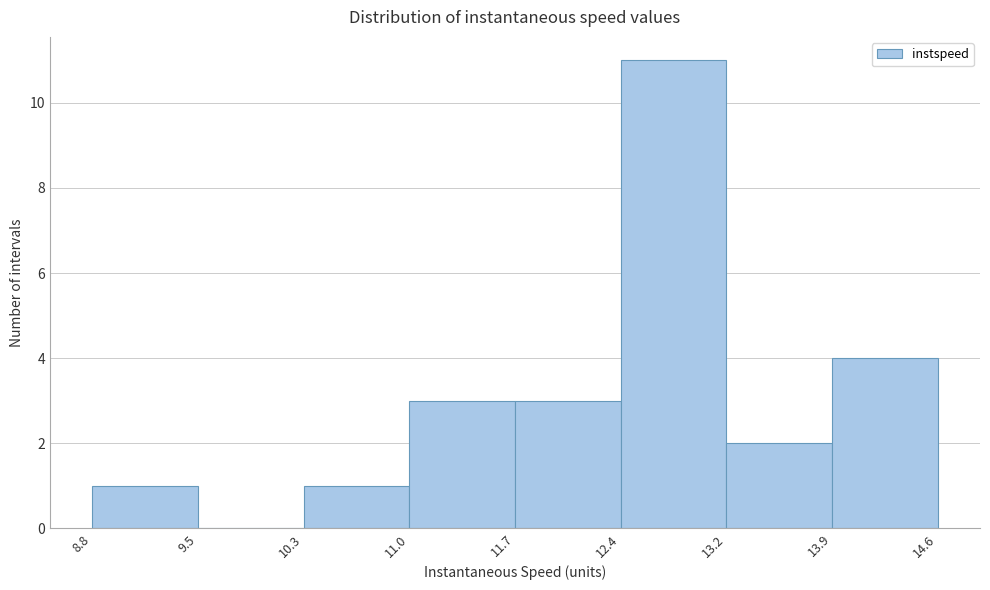

How tall is the bar that spans 8.8 to 9.5 on the x-axis? The values are not printed on the chart, so give them approximately, as read against the axis.

1